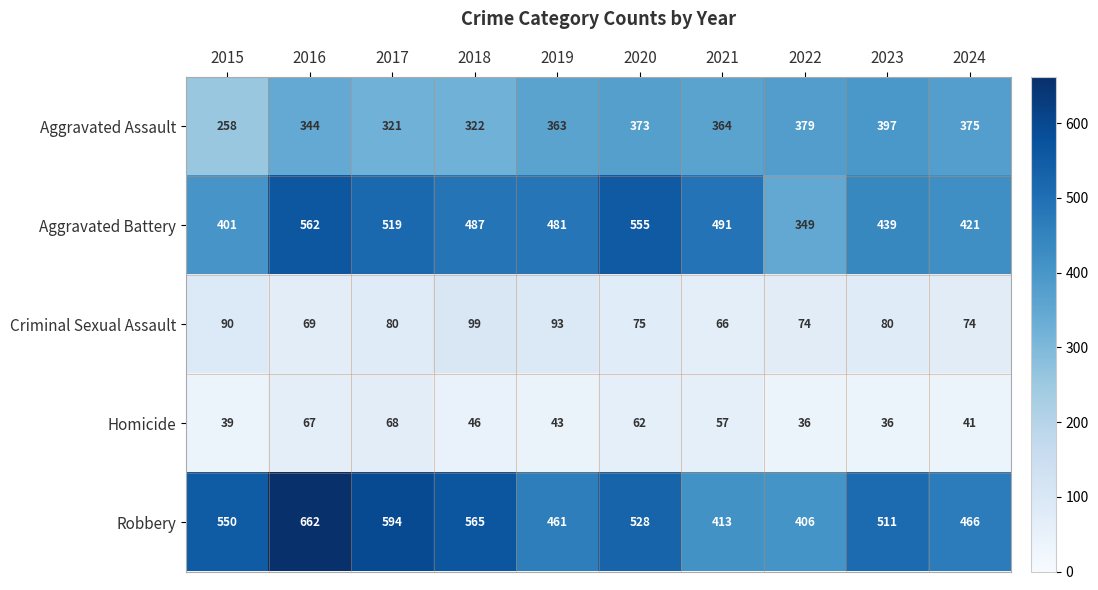

Which series has the widest spread of values?

Robbery